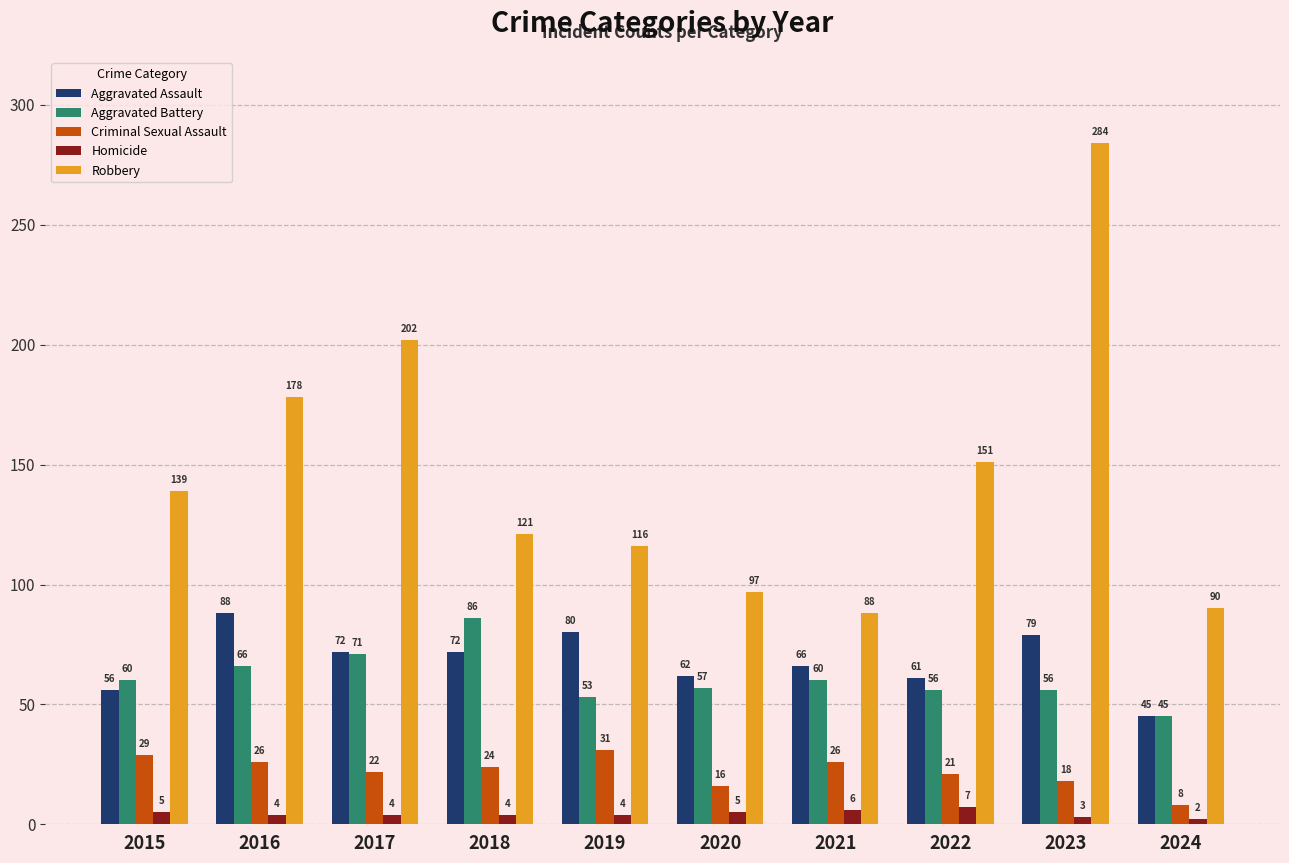

What is the smallest value displayed?

2